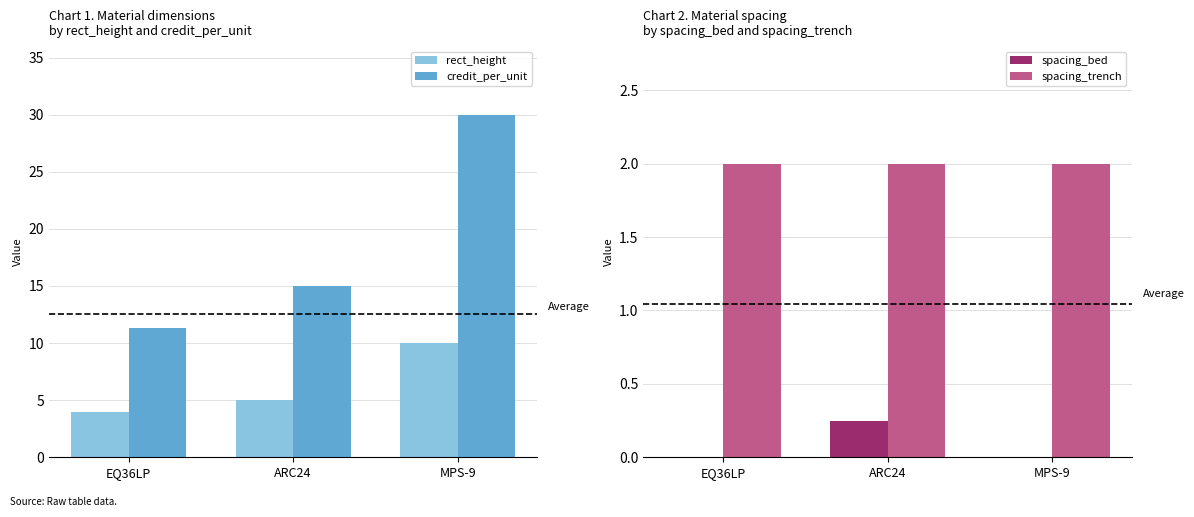

The credit_per_unit series shows 30.0 at MPS-9. True or false?

True